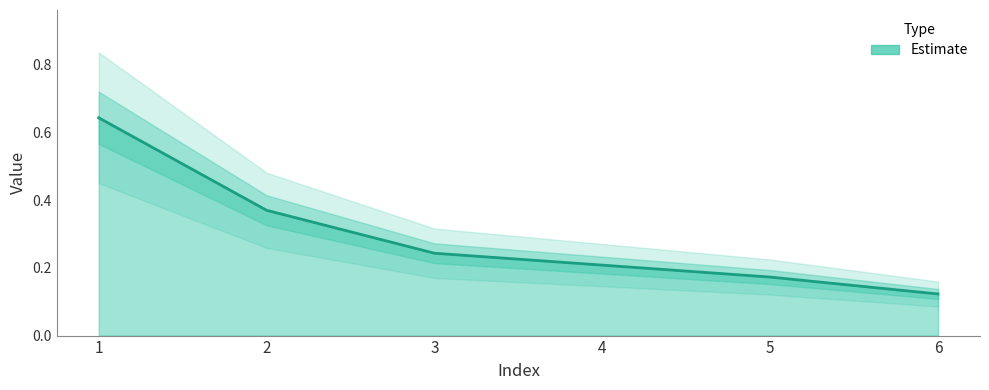

Between 5 and 3, which is larger?

3